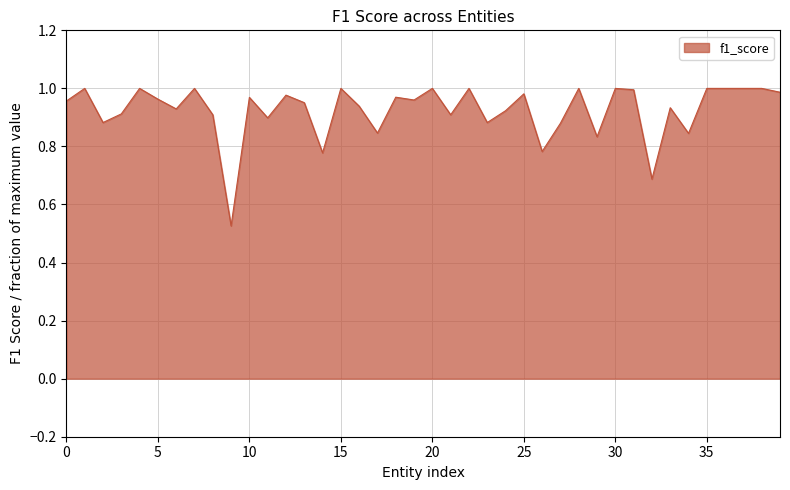

Count the number of categories in the chart.

40